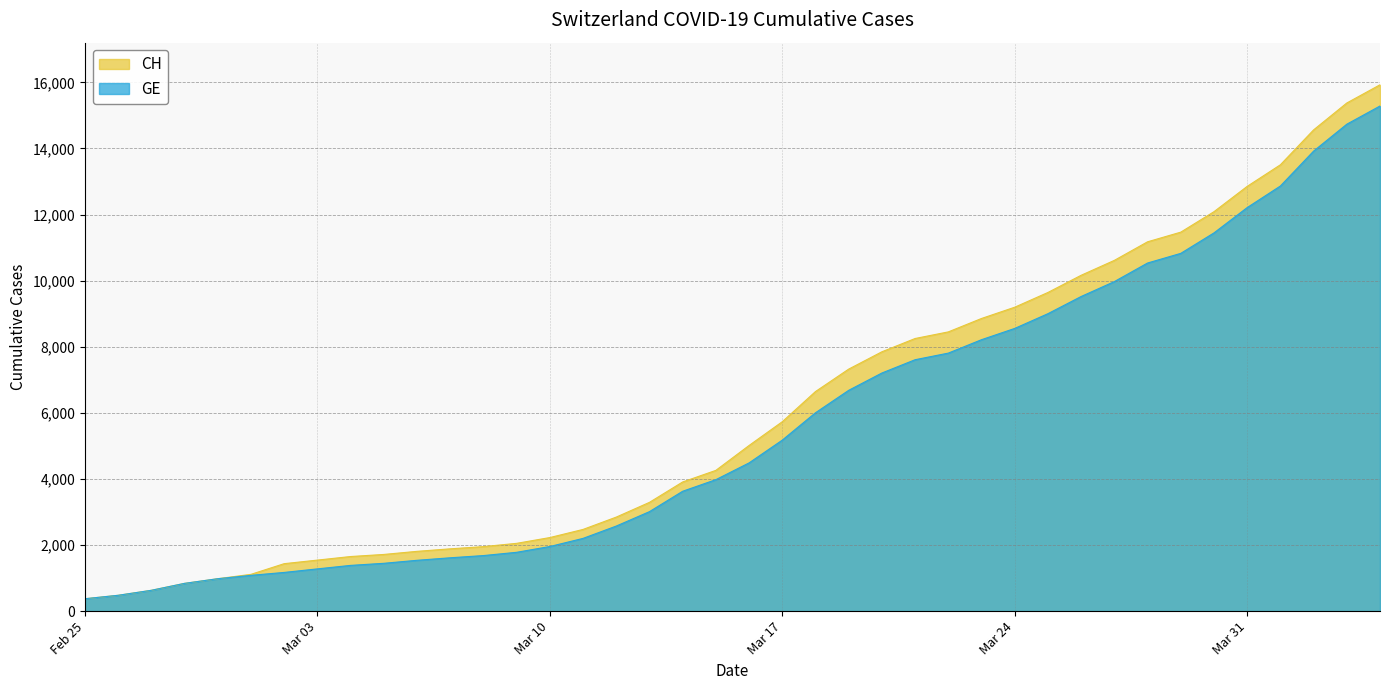

The value of GE at 2020-03-30 is 11444. True or false?

True